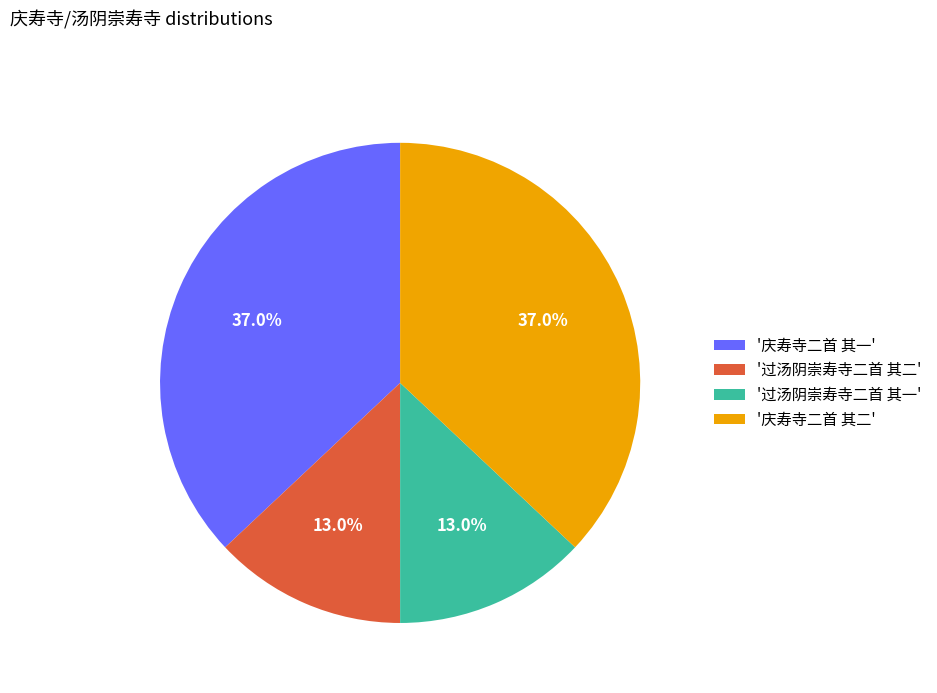

What percentage is NOT represented by '过汤阴崇寿寺二首 其一'?

87.0%